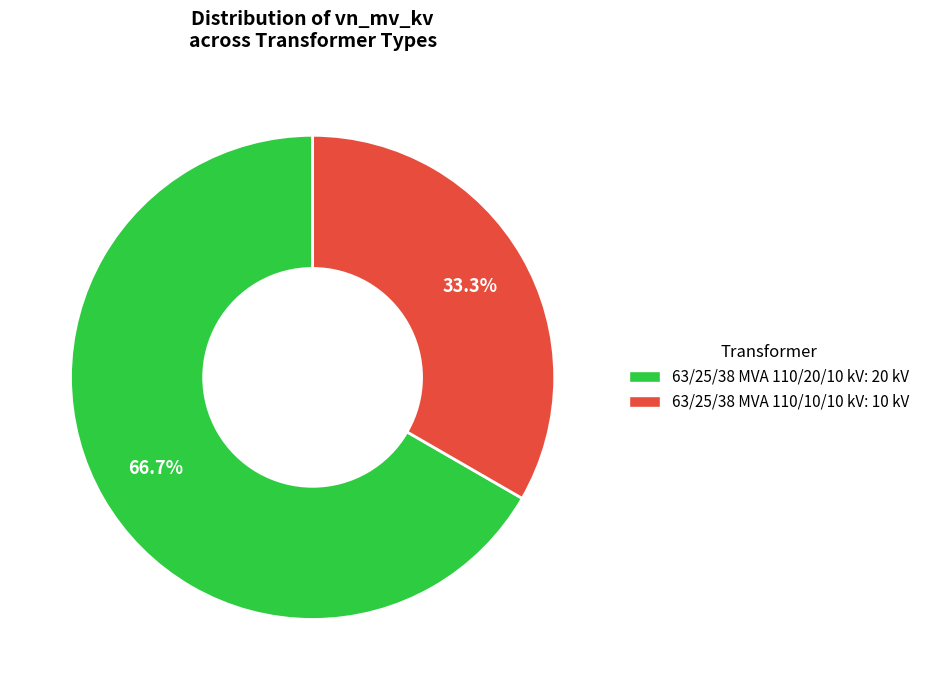

True or false: 63/25/38 MVA 110/20/10 kV accounts for 67% of the total.

True